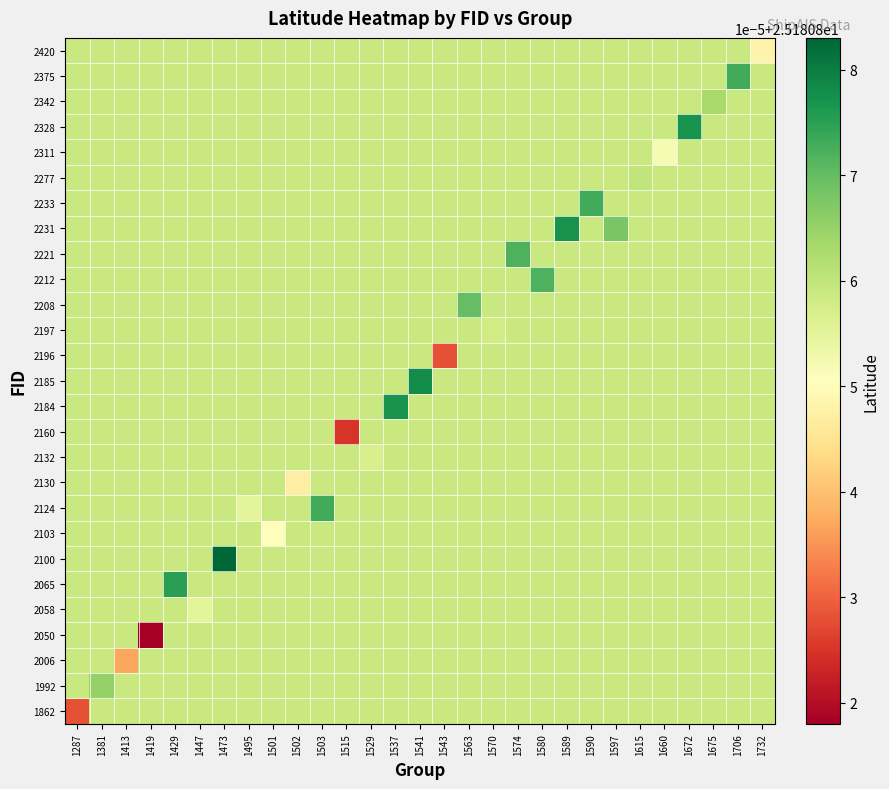

How many data points does each series have?

29